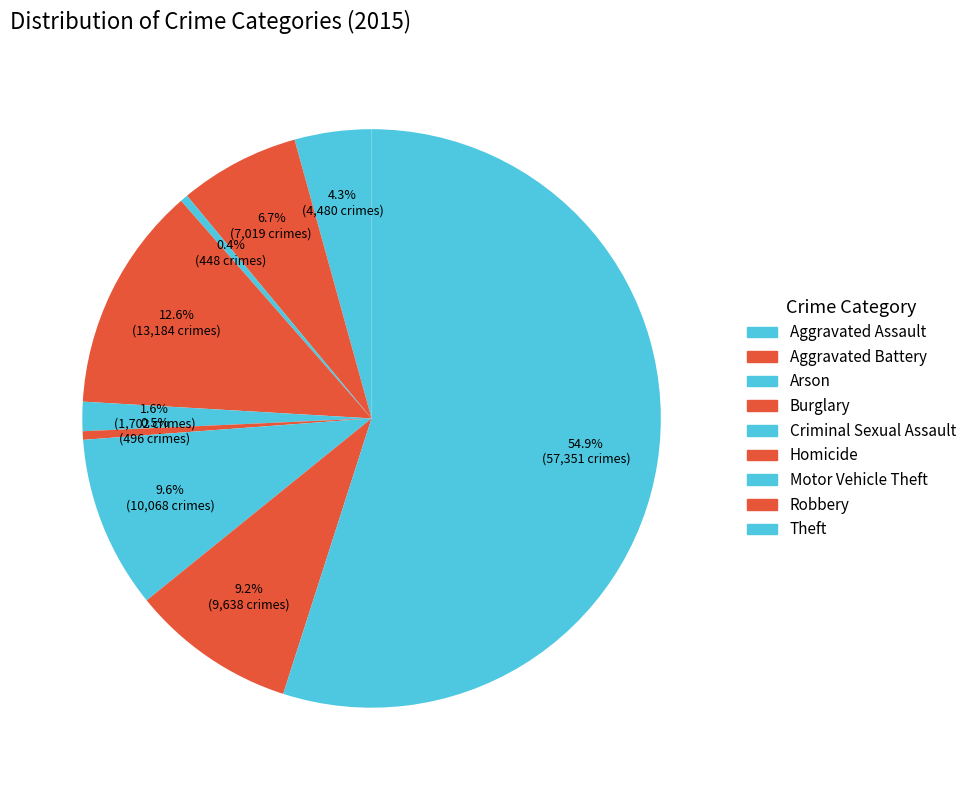

To the nearest percent, what is the combined percentage of Homicide and Aggravated Assault?

5%